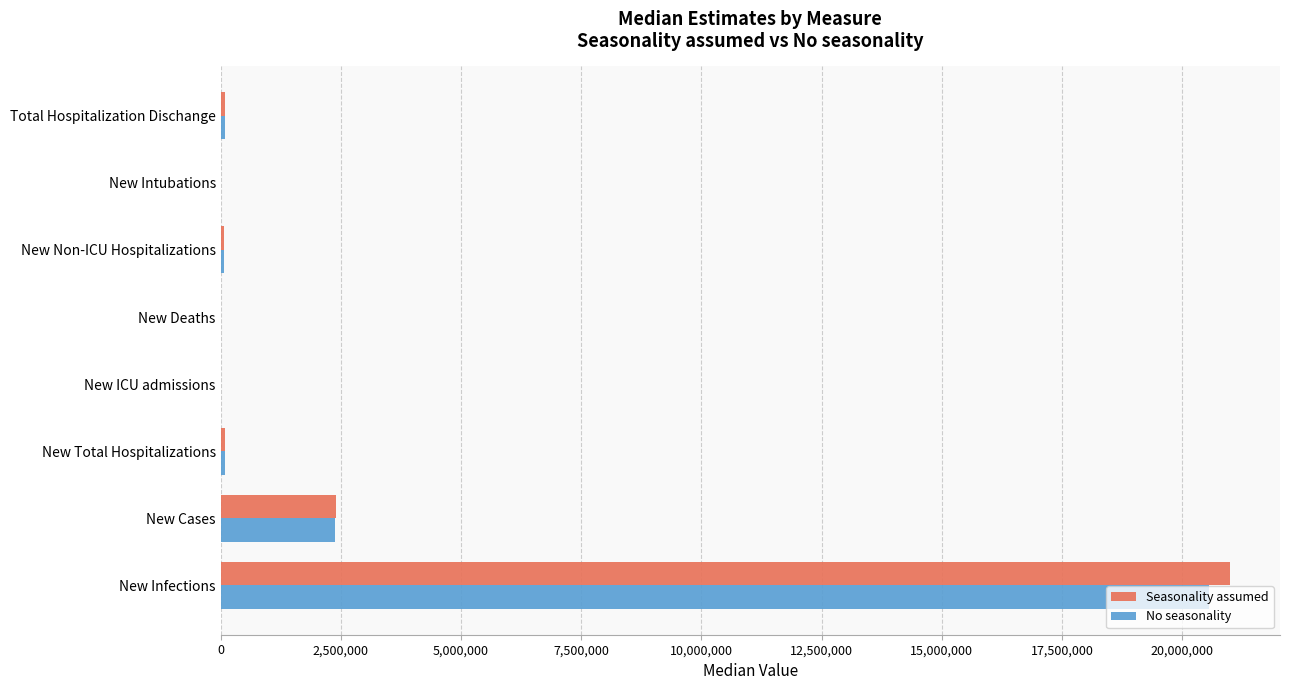

Which series has the largest range (max minus min)?

Seasonality assumed